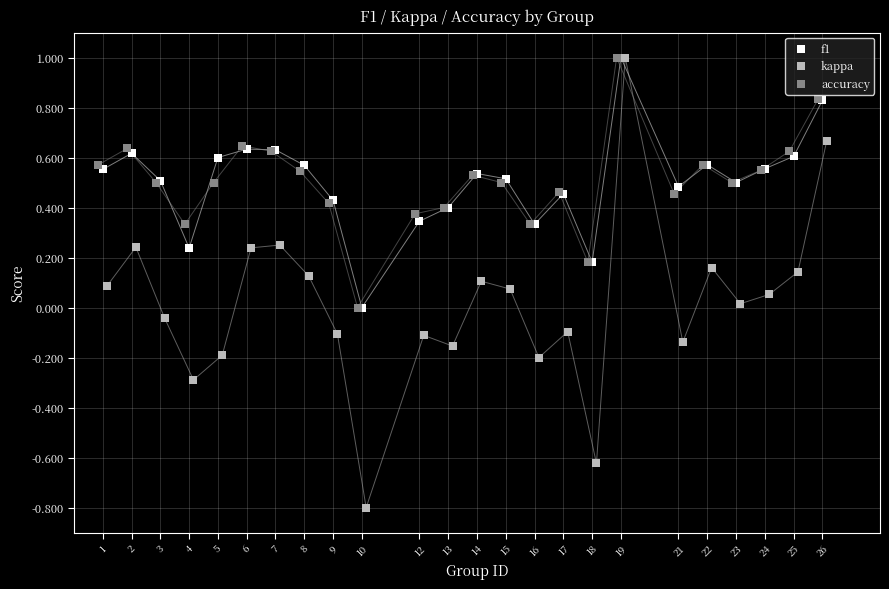

Which series has the widest spread of Y values?

kappa